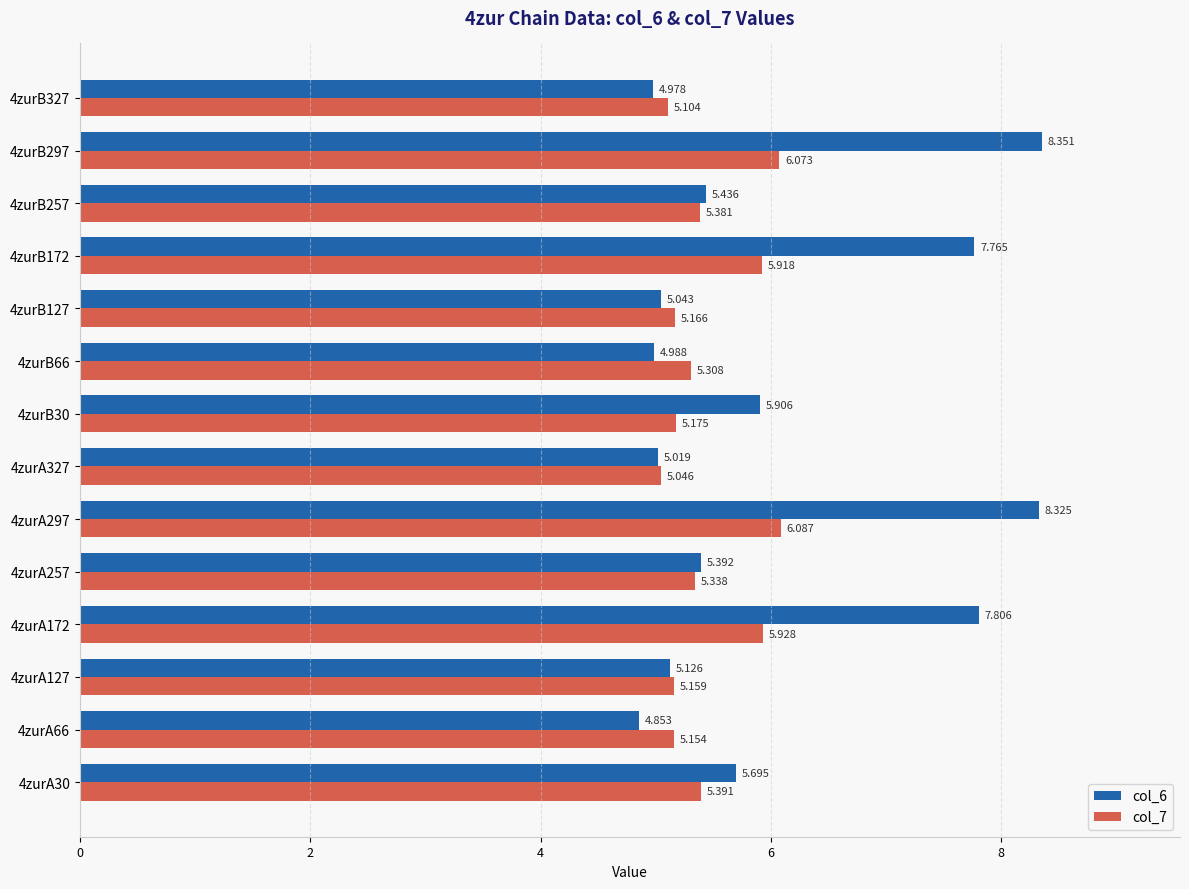

Is the value of col_7 at 4zurB127 greater than the value of col_6 at 4zurA66?

Yes